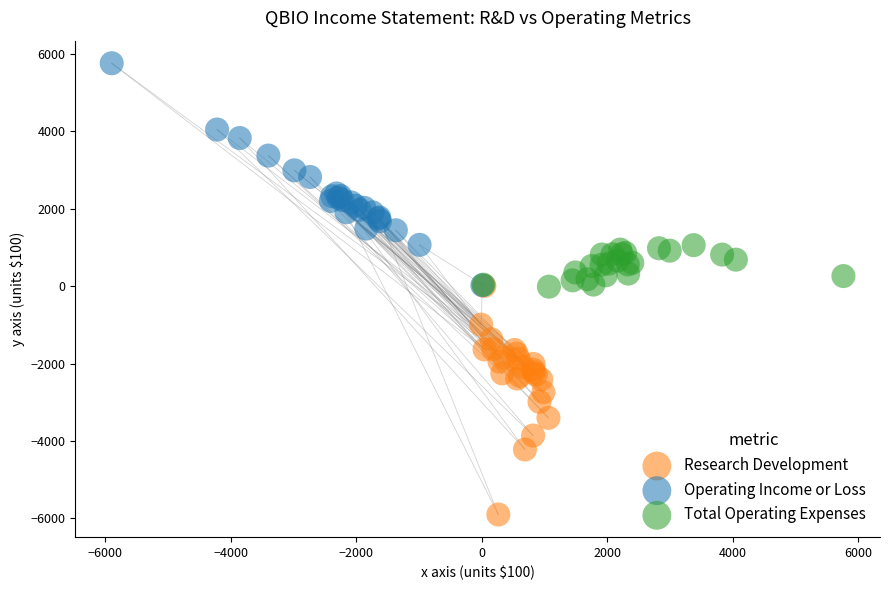

Which series reaches the minimum Y coordinate?

Research Development